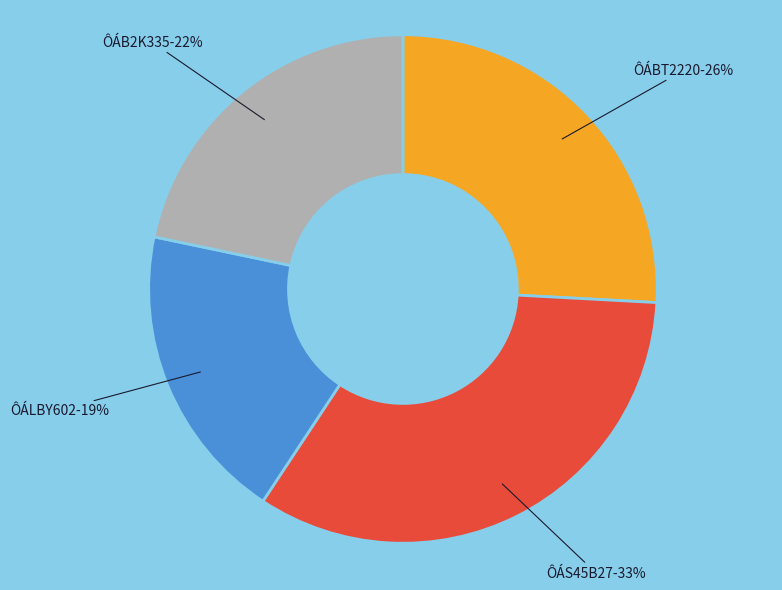

How many segments does this pie chart have?

4